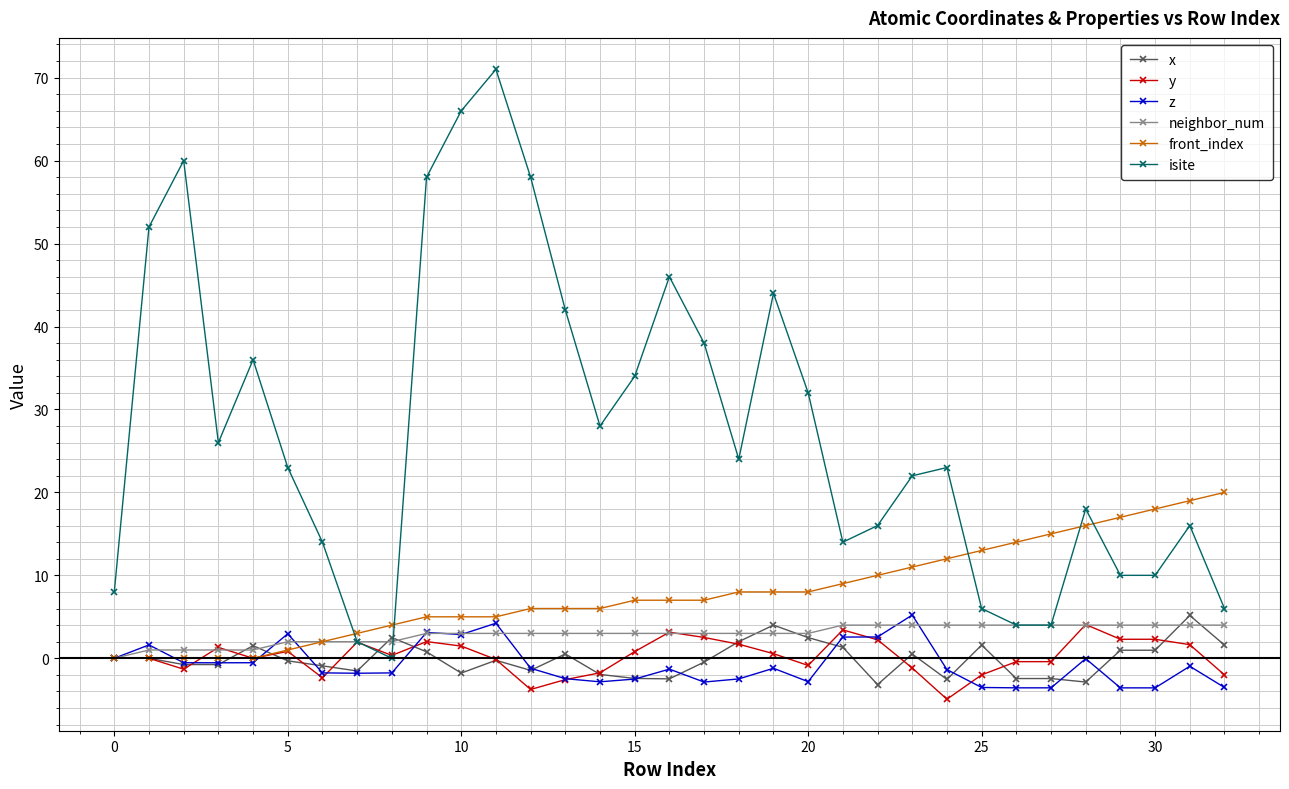

What is the minimum value for z?

-3.6